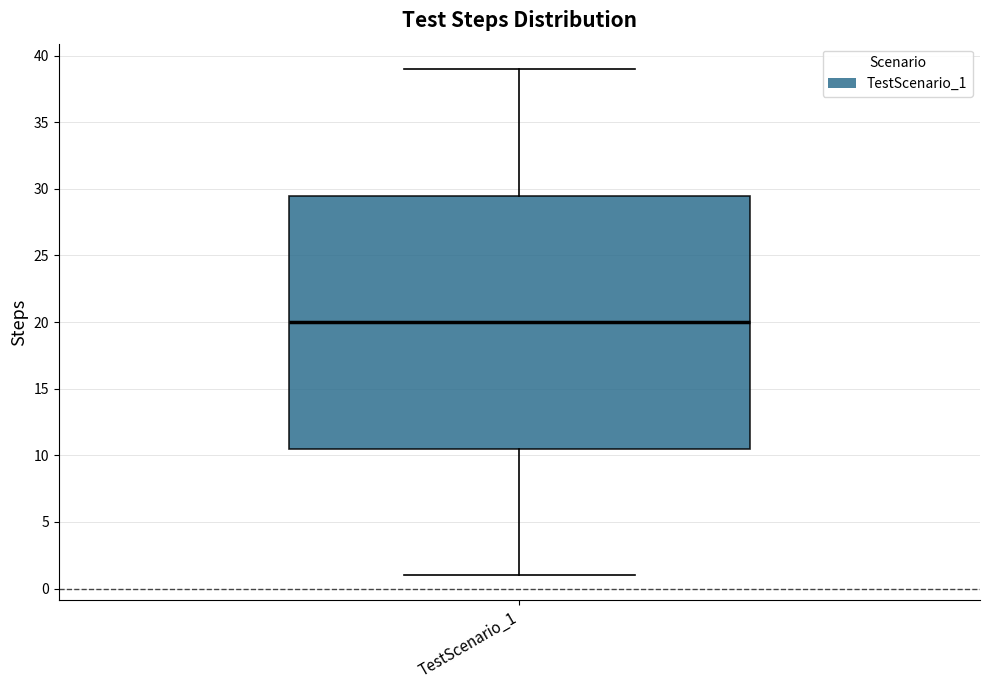

Transcribe this box plot: give where the median line is, the range the box spans, and where the two whiskers end, as read against the y-axis. The values are not printed on the chart, so give them approximately, as read against the axis.

median 20.0, box 10.5 to 29.5, whiskers 1.0 to 39.0